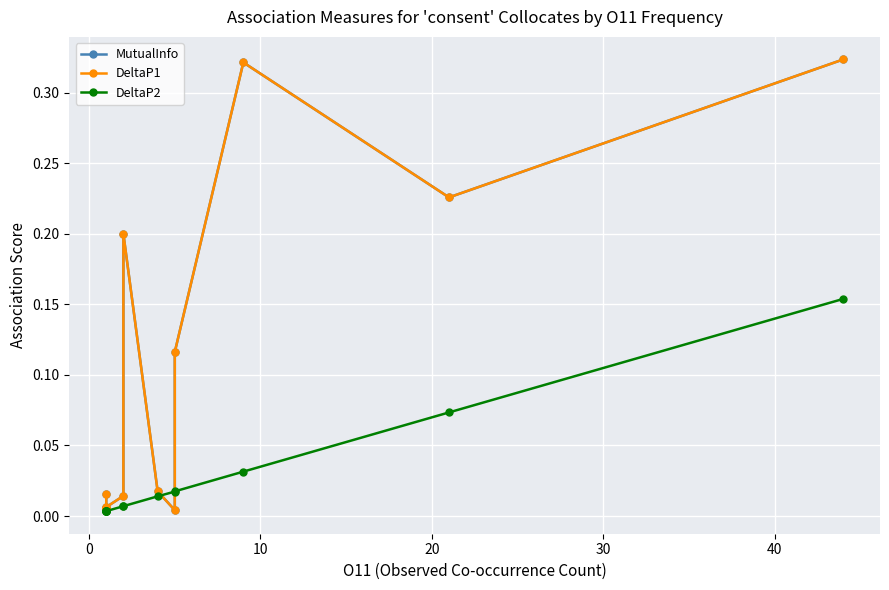

Which has a higher value, 10 or 20?

10